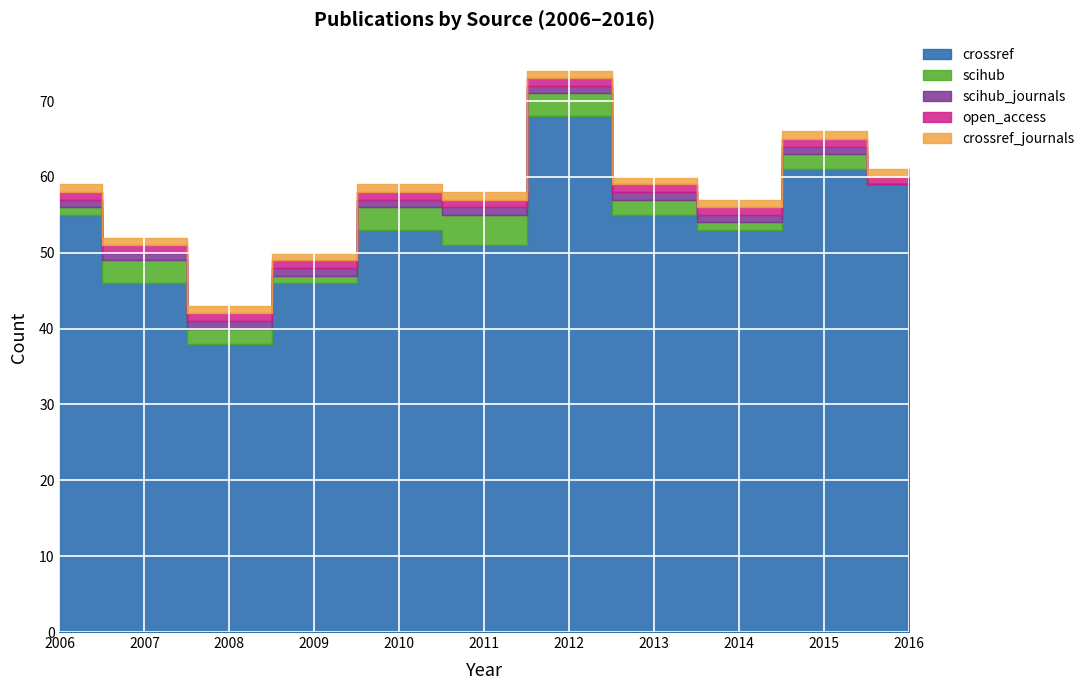

What is the spread (max minus min) of values at 2013?

54